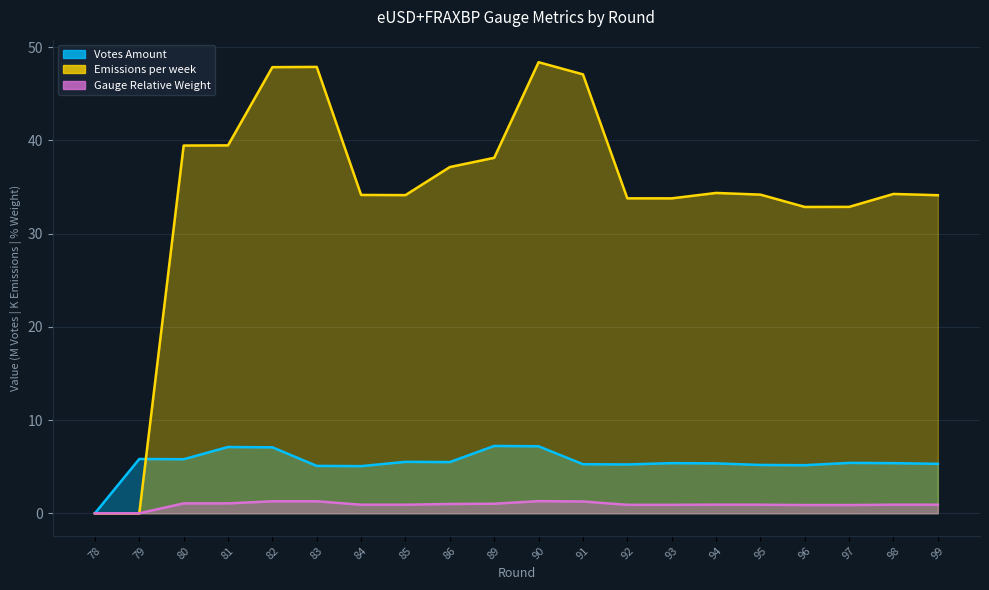

List the series in order of their peak value, highest first.

Emissions per week, Votes Amount, Gauge Relative Weight